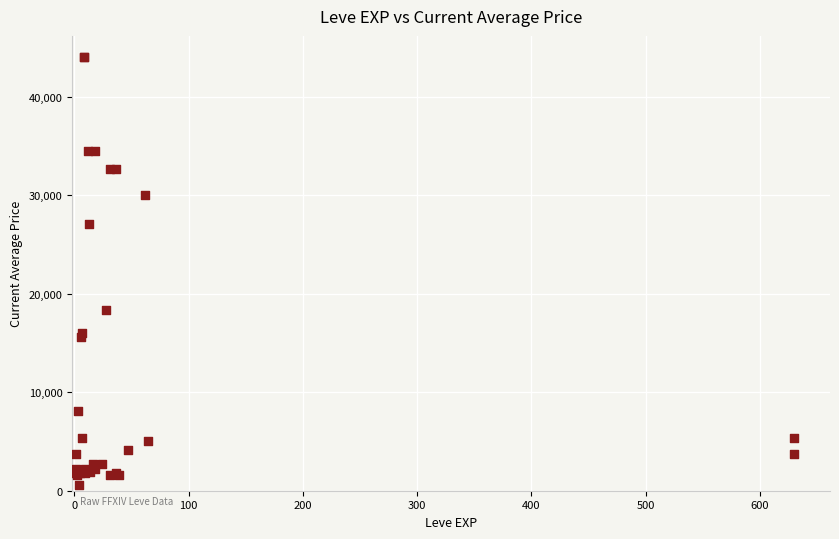

What Y value in the scatter plot is closest to 22284?

18348